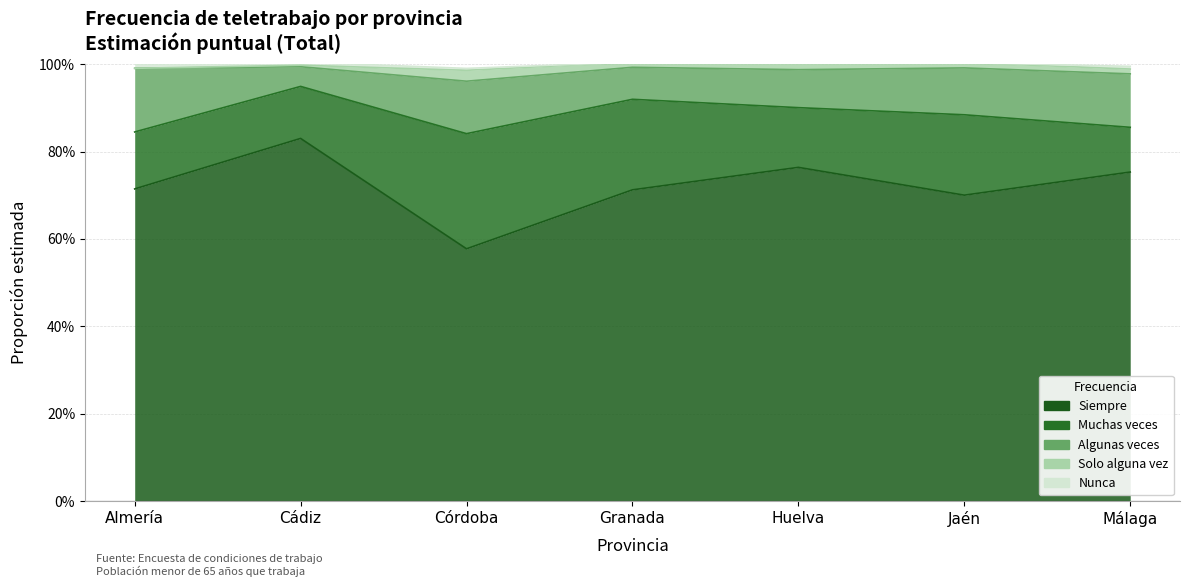

List the labels in order of Nunca value, largest first.

Almería, Huelva, Cádiz, Málaga, Córdoba, Granada, Jaén